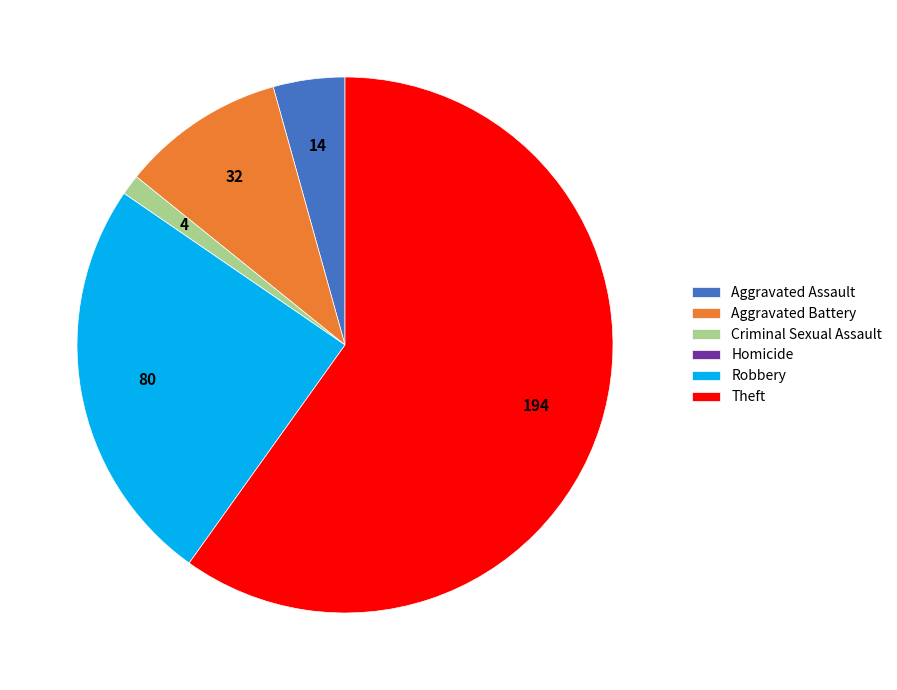

What is the majority slice?

Theft